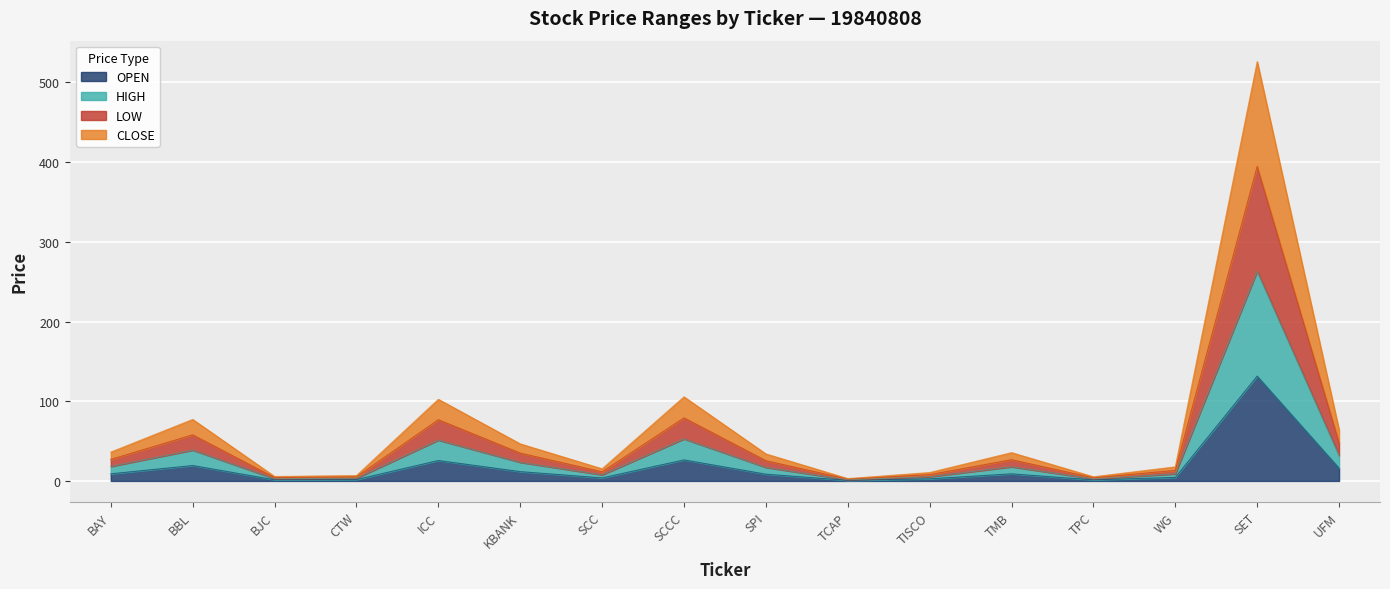

True or false: OPEN and CLOSE intersect in this chart.

False